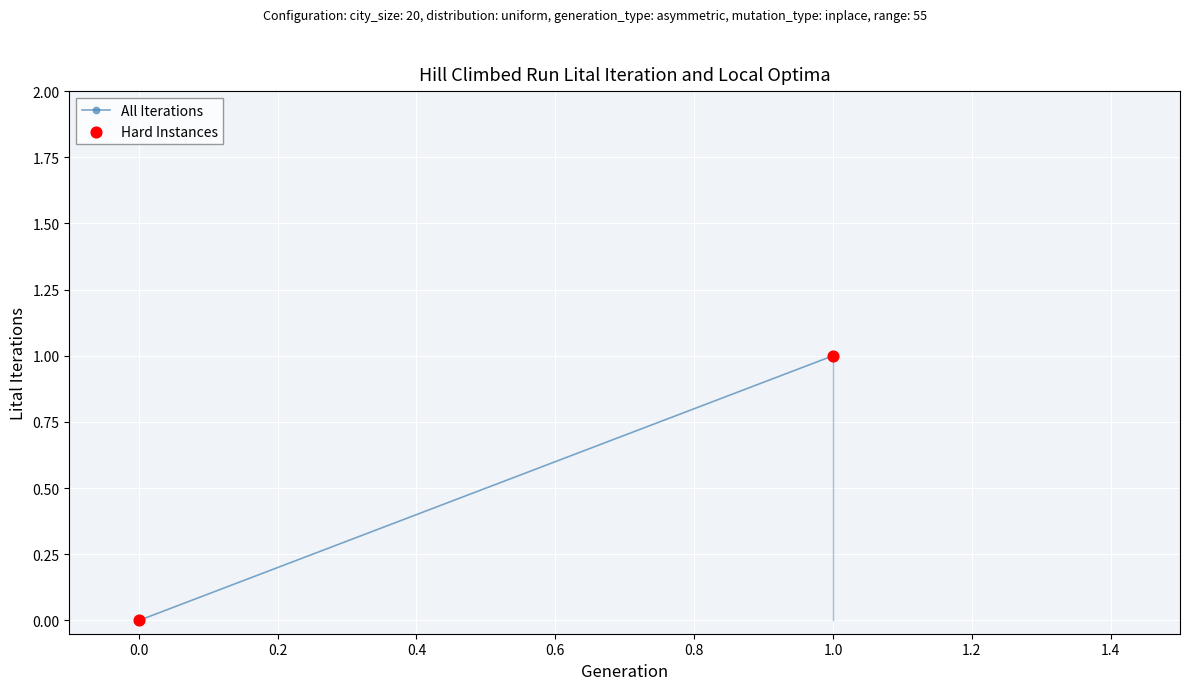

How many data points are displayed?

2